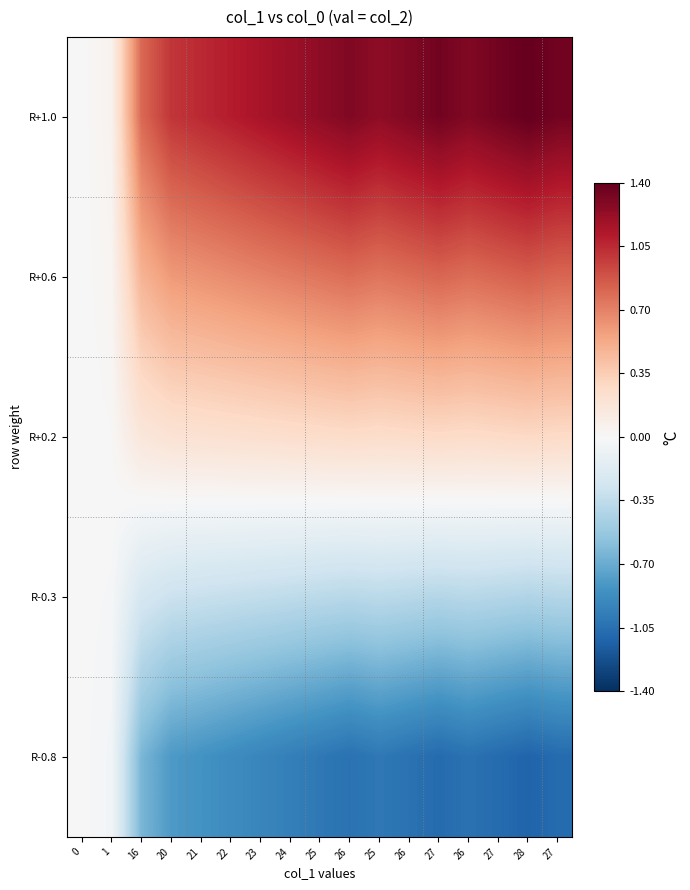

How many data points does each series have?

17